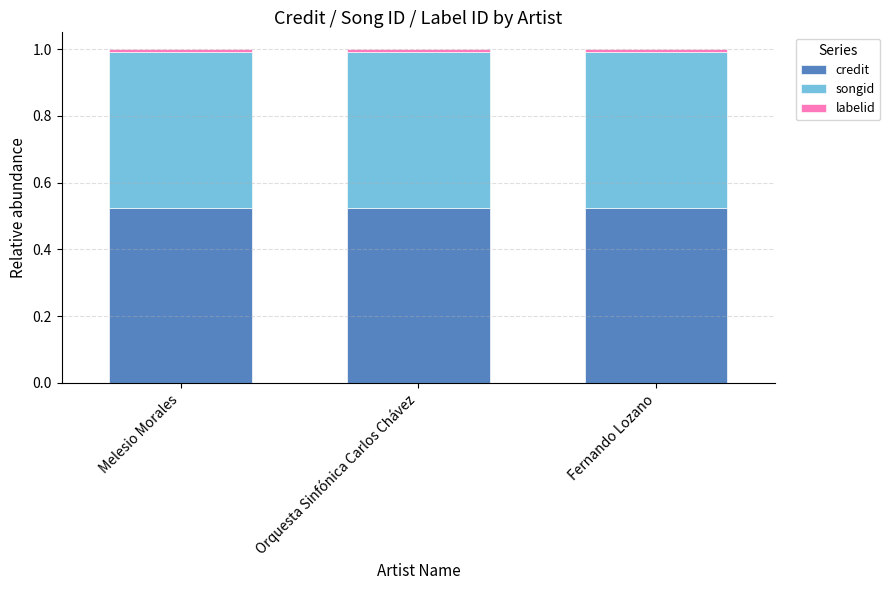

True or false: credit has a value of 0.2 at Fernando Lozano.

False